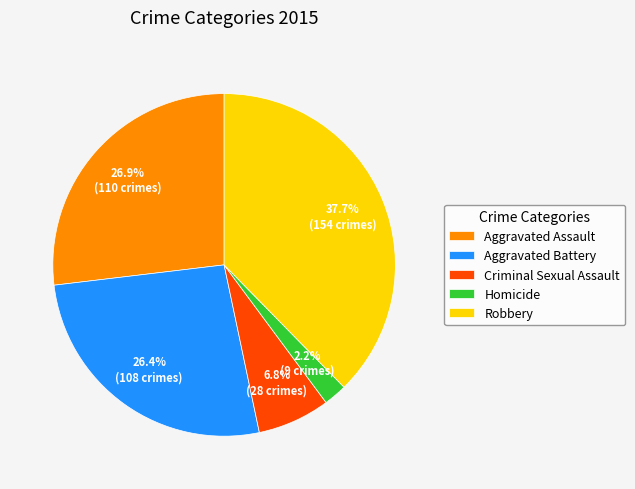

To the nearest percent, what portion does Aggravated Battery represent?

26%